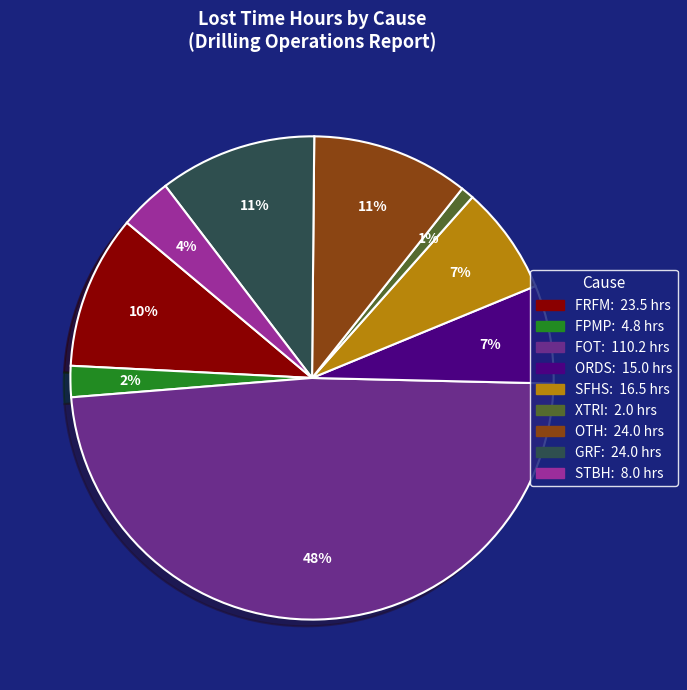

Is there a majority slice in this chart?

No